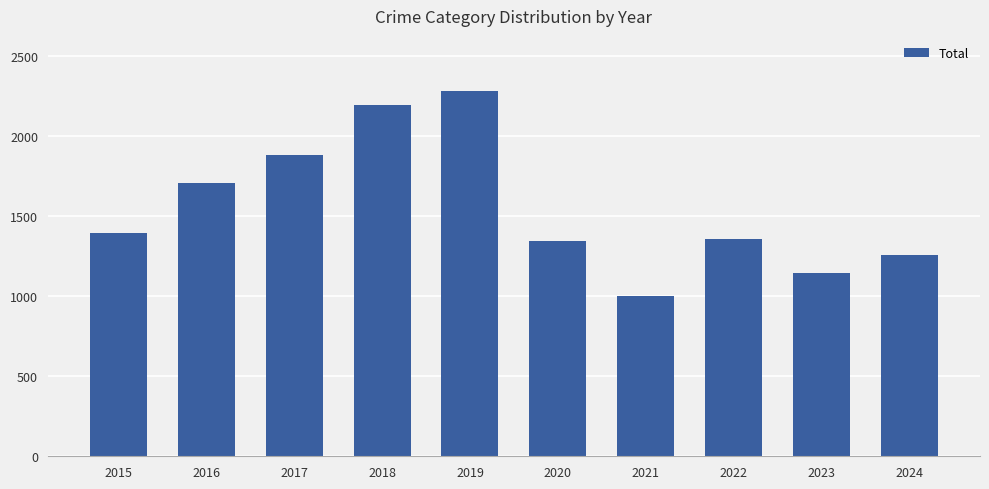

What is the greatest value displayed?

2283